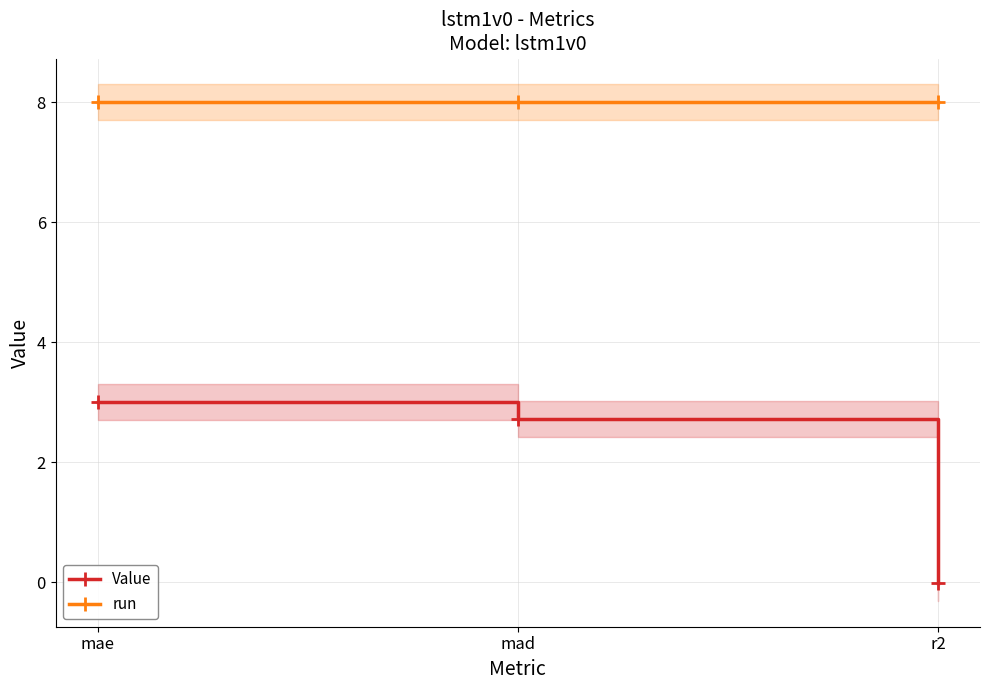

List the series in order of their peak value, highest first.

run, Value